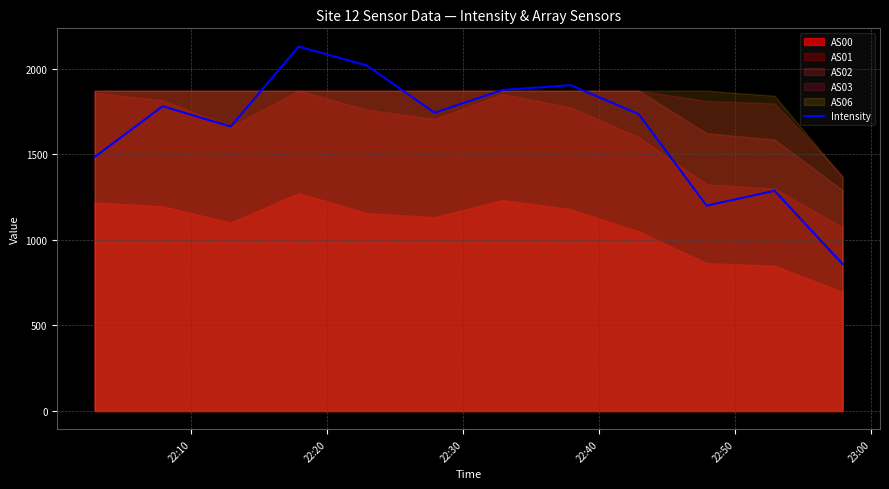

What is the lowest value of the Intensity series?

858.6